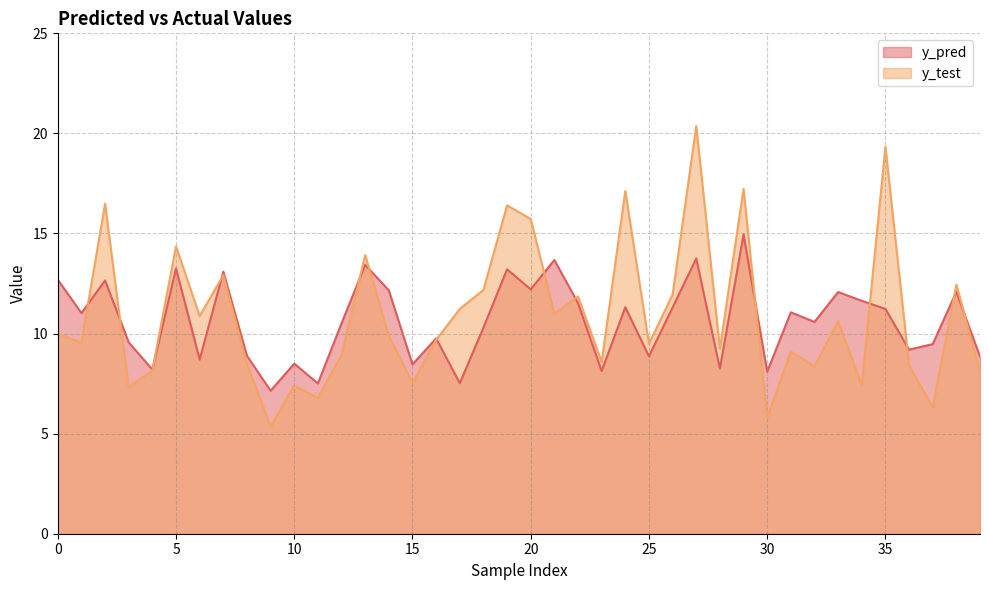

What are all the series names shown in the legend?

y_pred, y_test